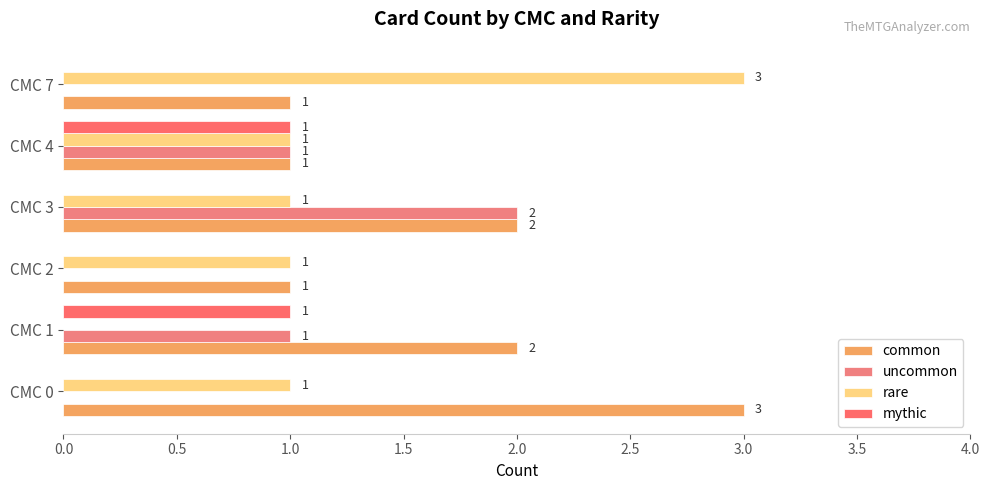

What is the maximum value for rare?

3